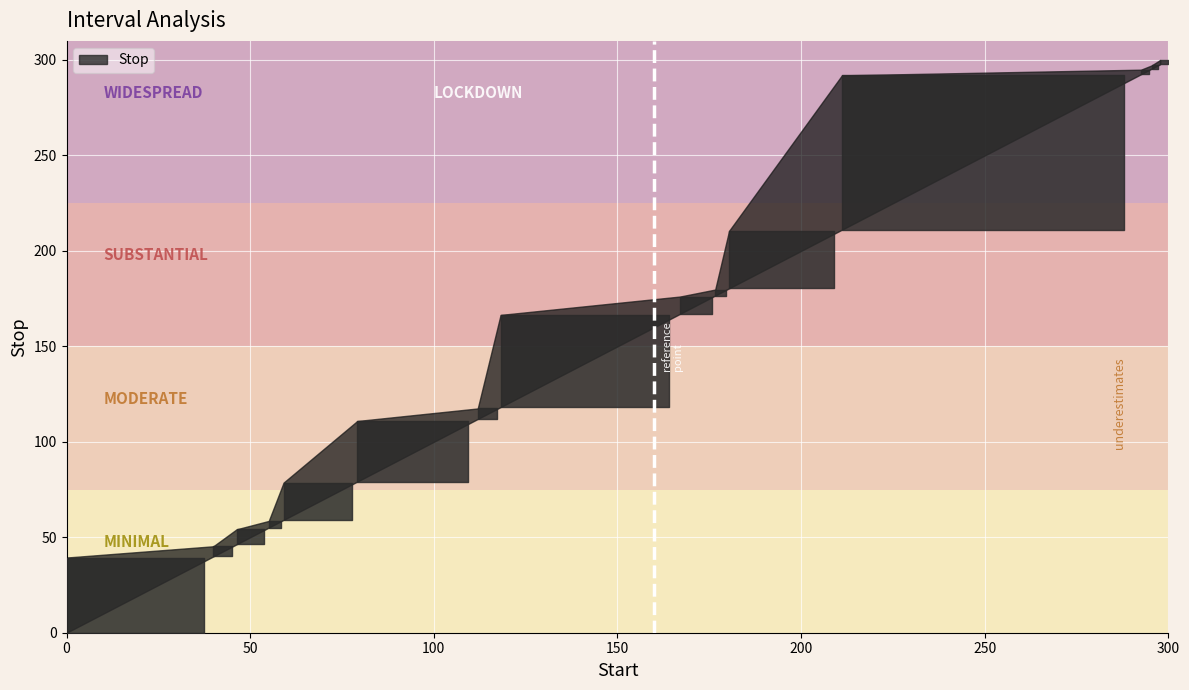

The value at 0 is 0. True or false?

True